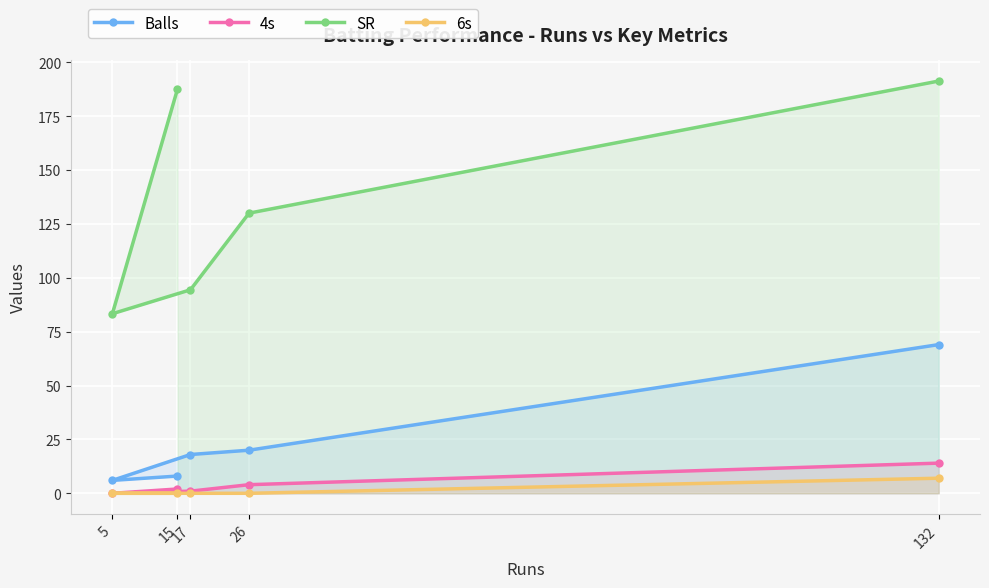

Which category has the lowest value in the 4s series?

5